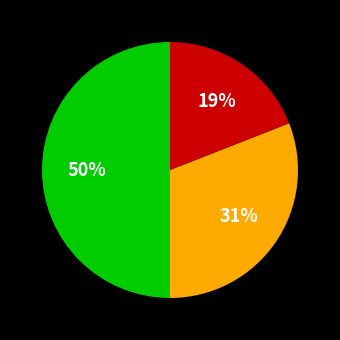

To the nearest percent, what is the average slice percentage?

33%